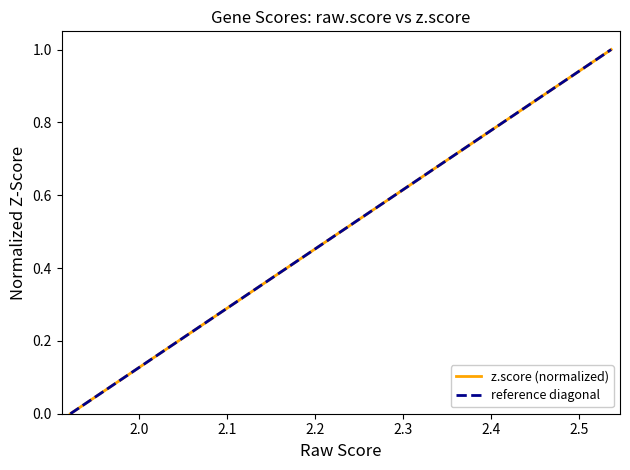

What is the highest value of the z.score (normalized) series?

1.0